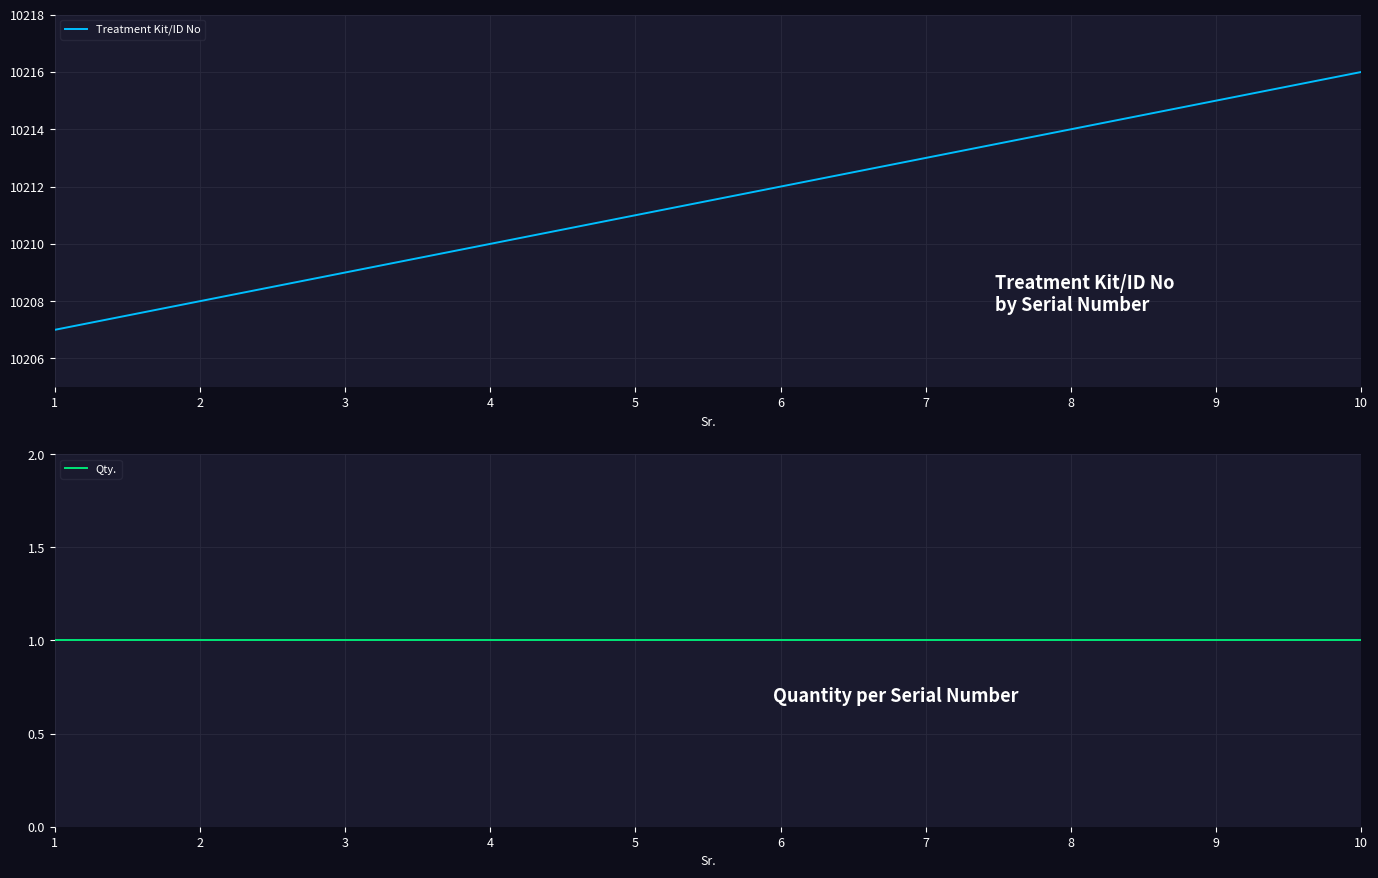

At which label is Qty. closest to 1?

1